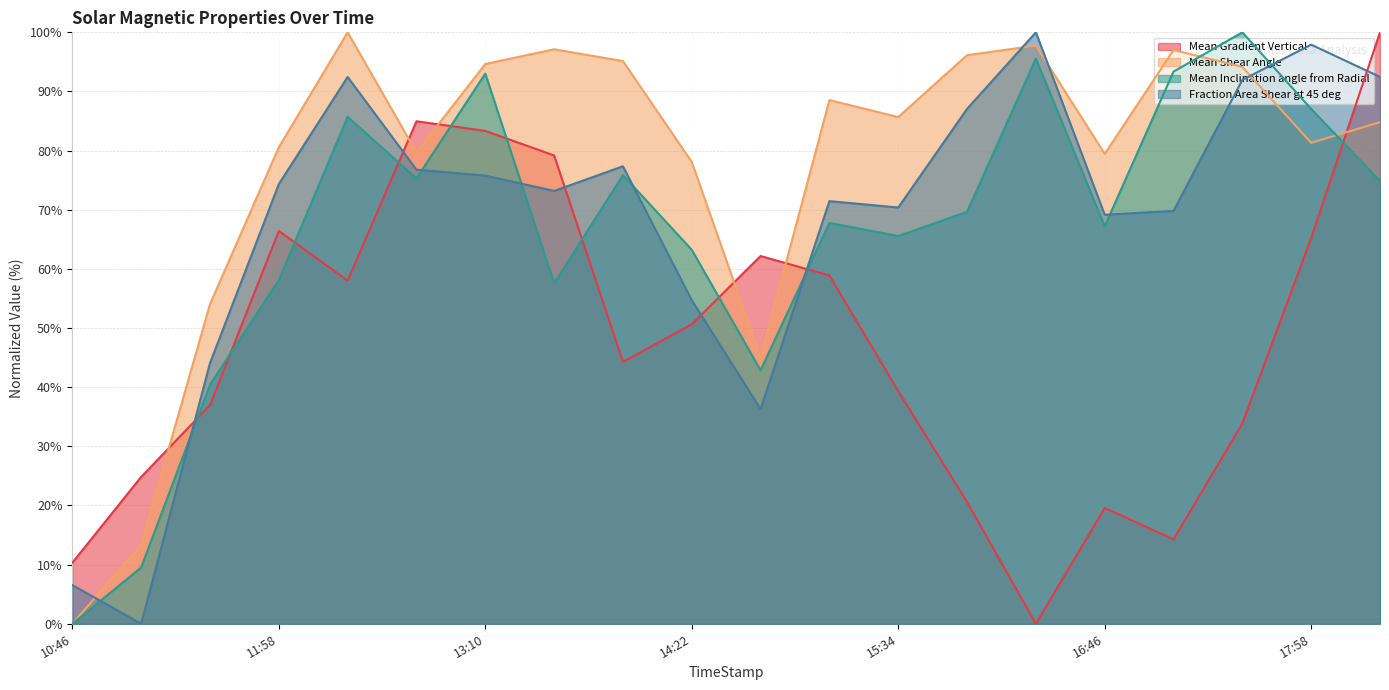

What is the difference between the maximum and minimum values in the Mean Shear Angle series?

100.0